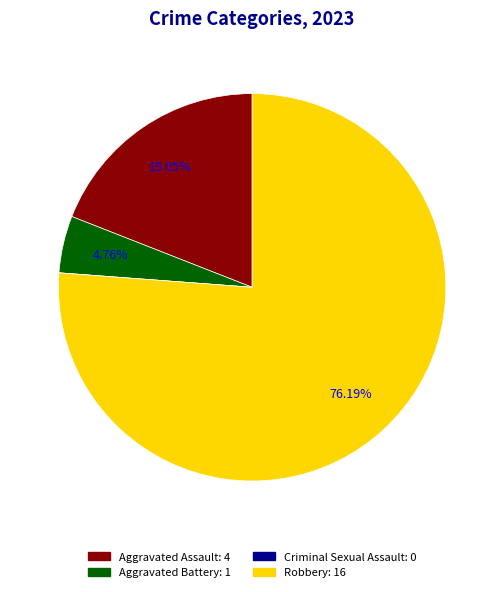

Is there any slice that represents more than half of the pie?

Yes